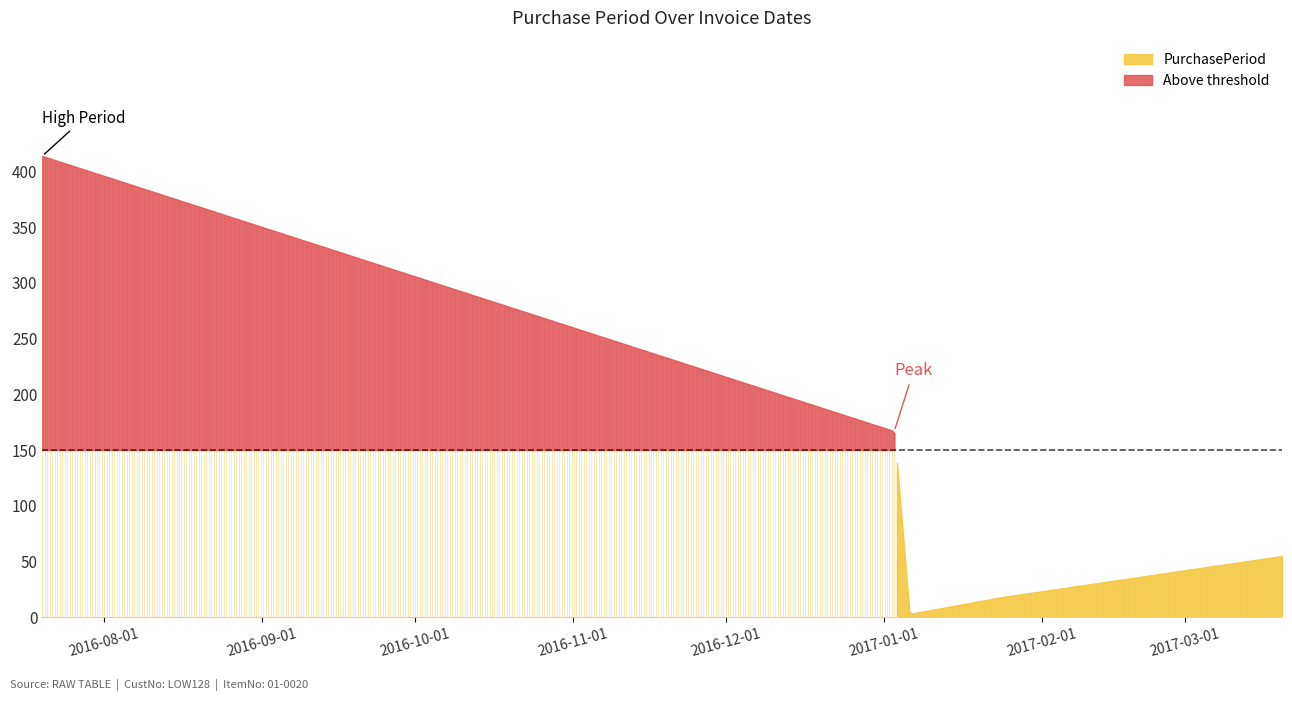

List the labels in order of value, smallest first.

2017-01-06, 2017-01-24, 2017-03-20, 2017-01-03, 2016-07-20